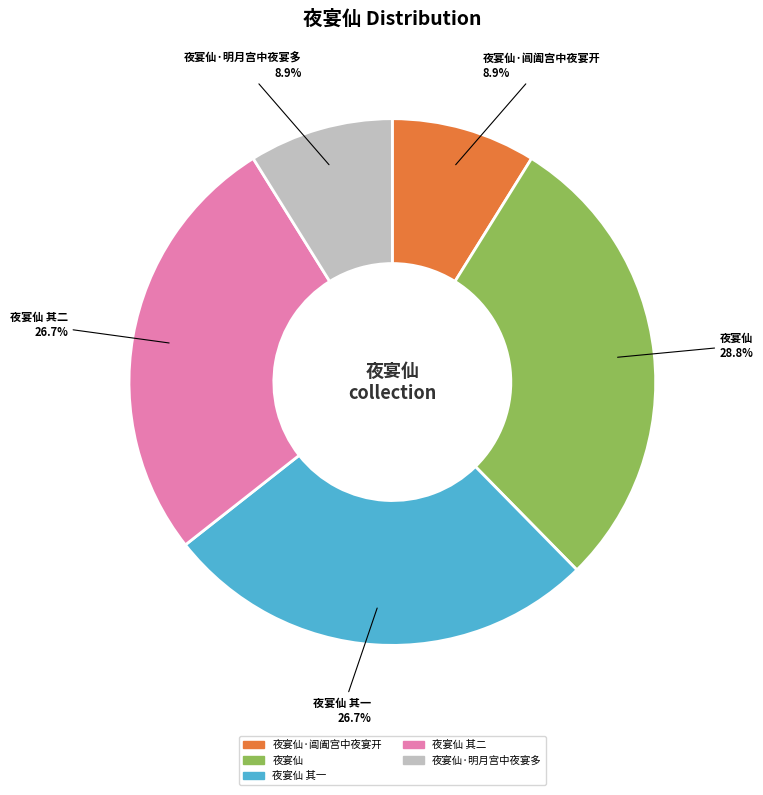

The 夜宴仙 其二 slice represents 38% of the pie. True or false?

False